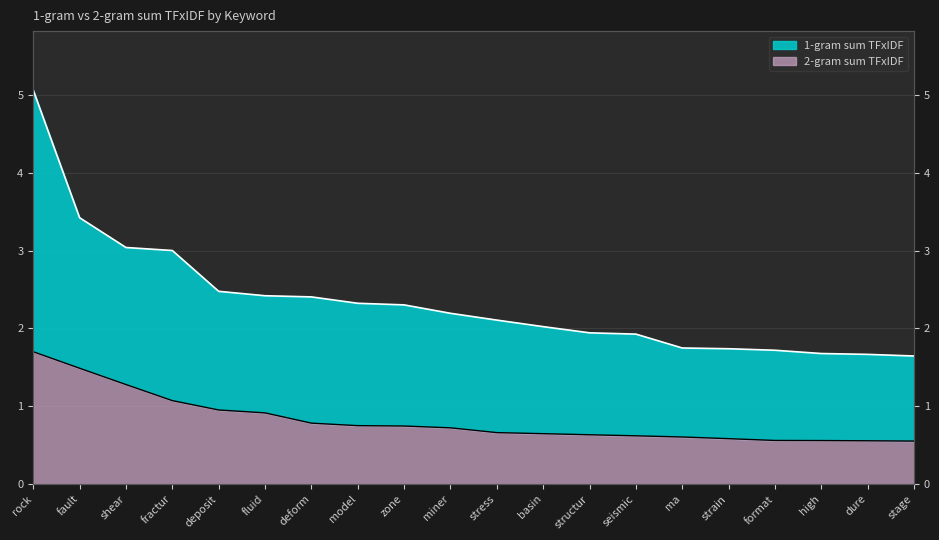

How many values in the 1-gram sum TFxIDF series are below 2?

8